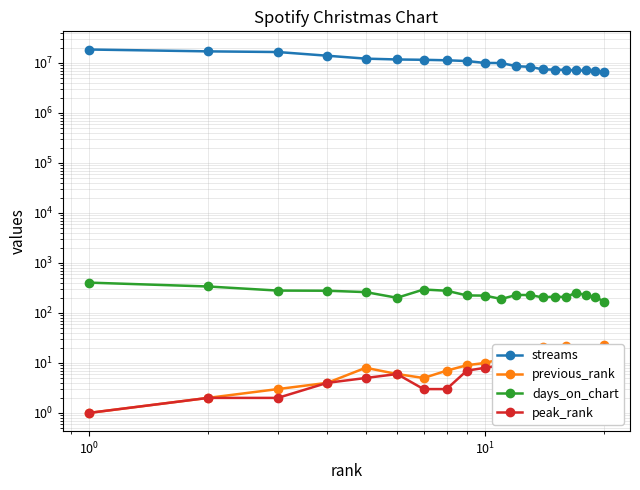

True or false: streams has more than 0 points higher than both neighbors.

False